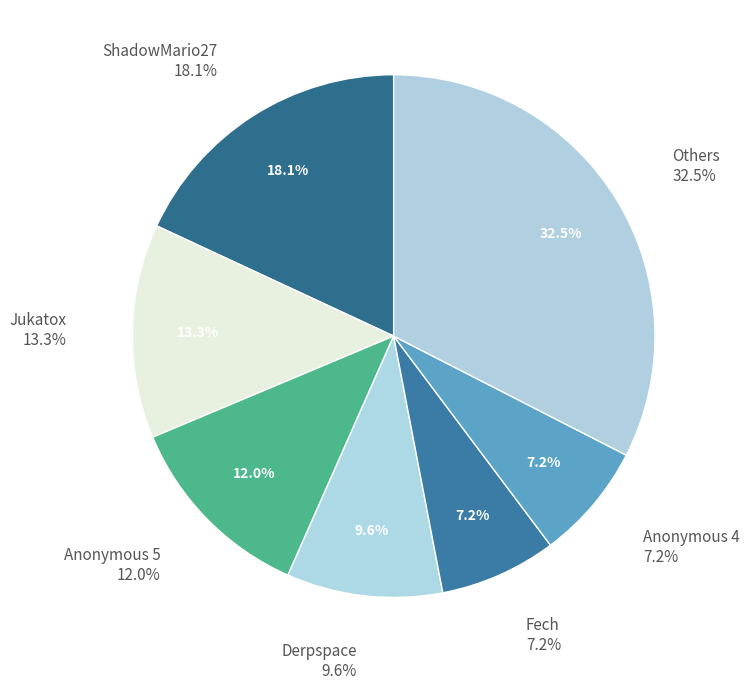

Is the sum of Fech and Derpspace greater than half?

No